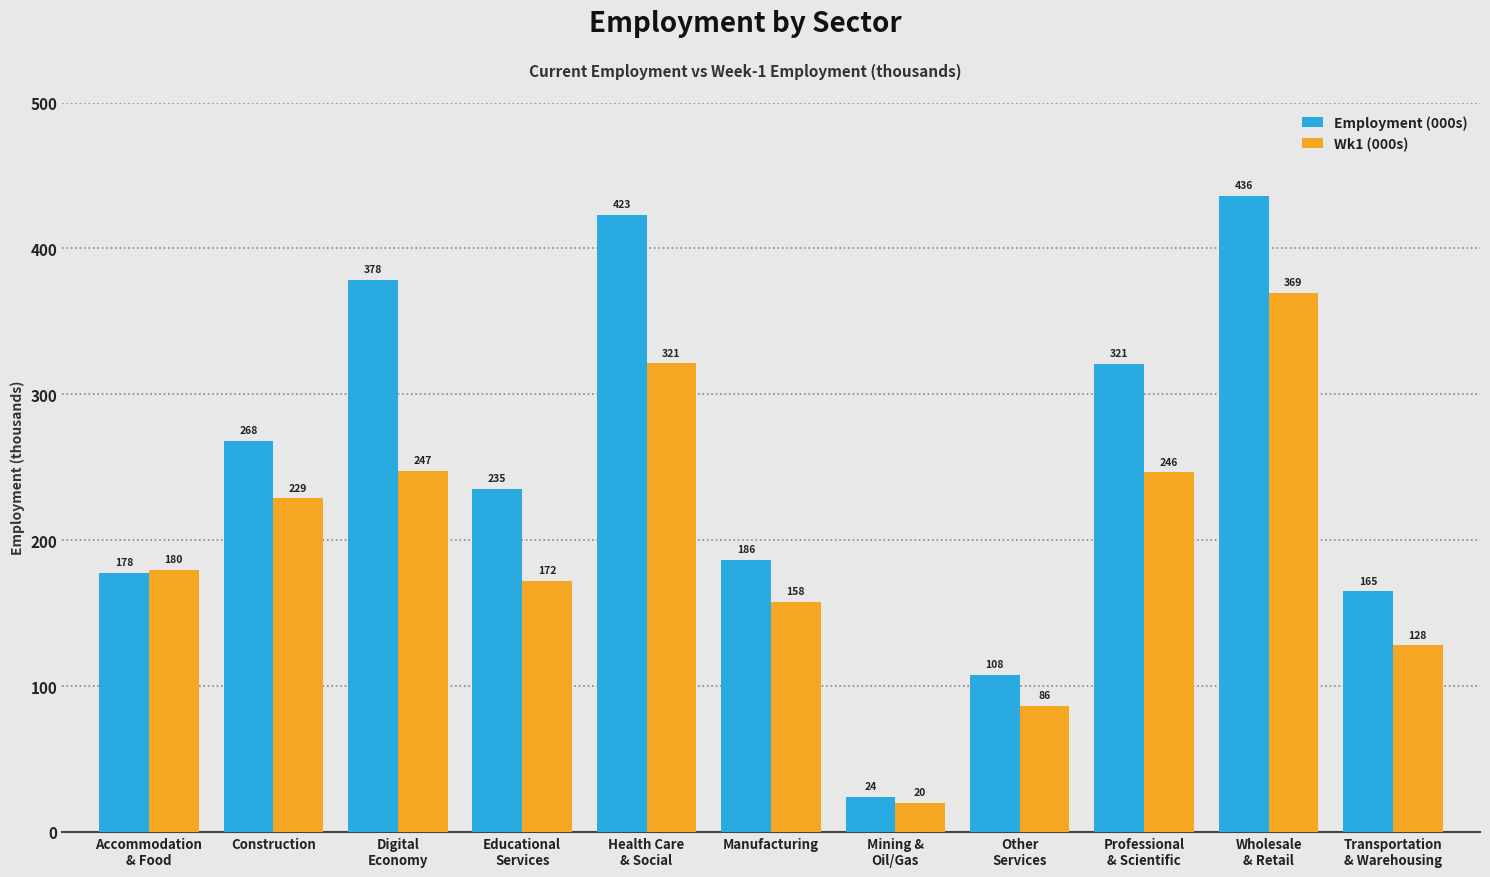

Are the bars grouped side by side (vs. stacked)?

Yes